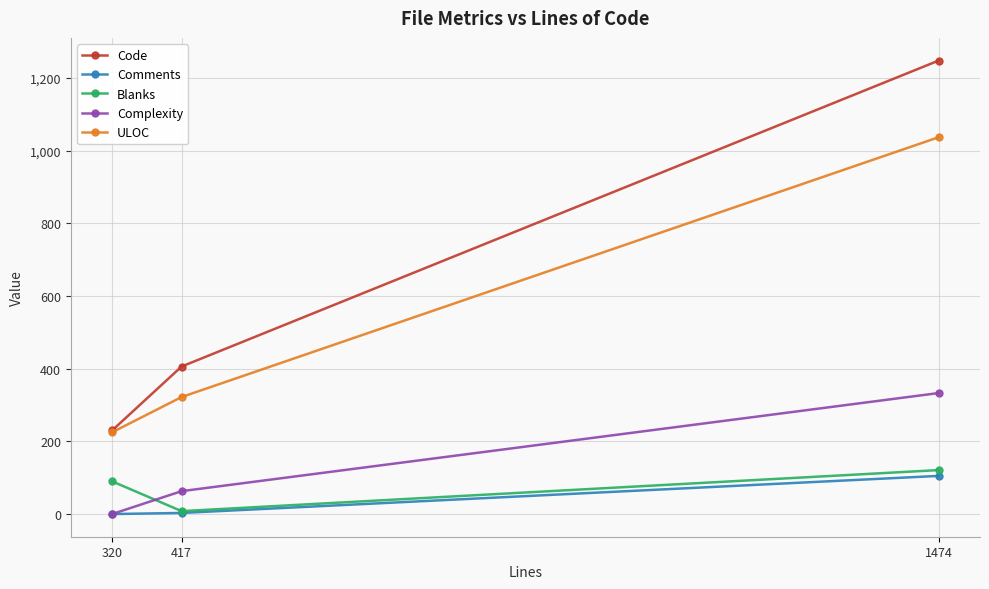

At how many categories does at least one series exceed 258?

2